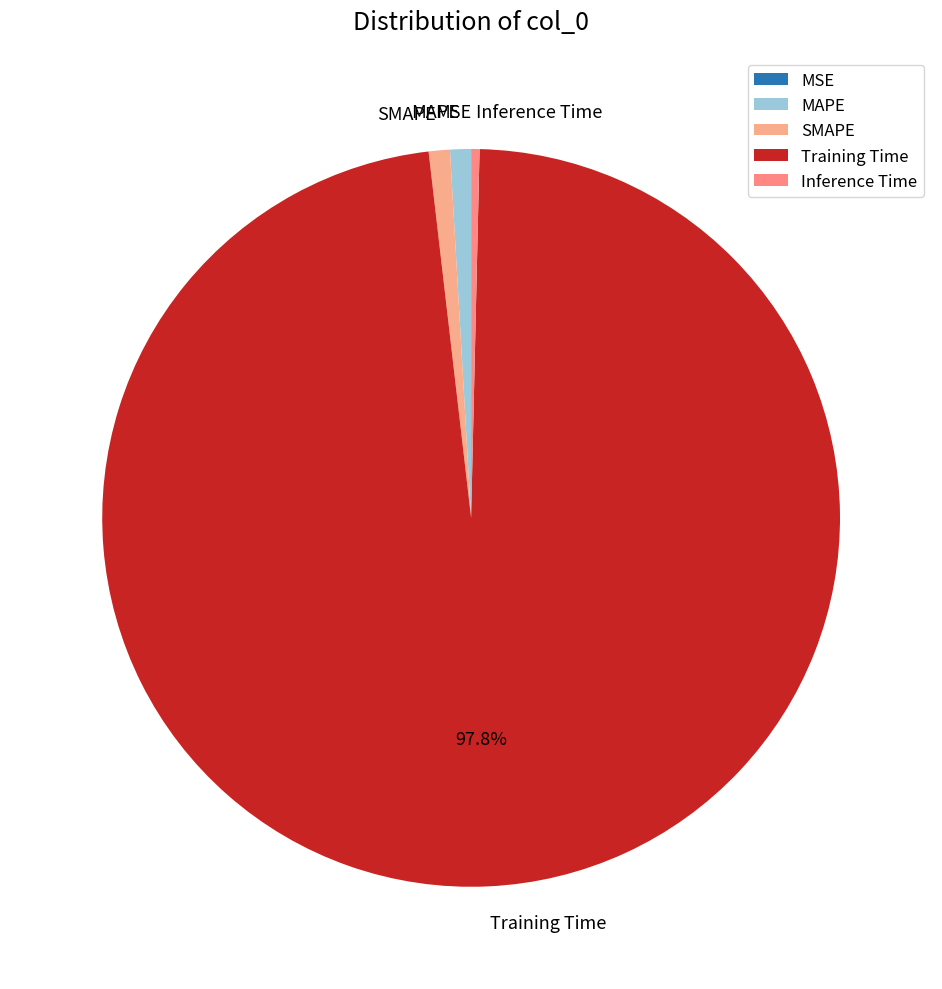

Between MAPE and Inference Time, which is larger?

MAPE